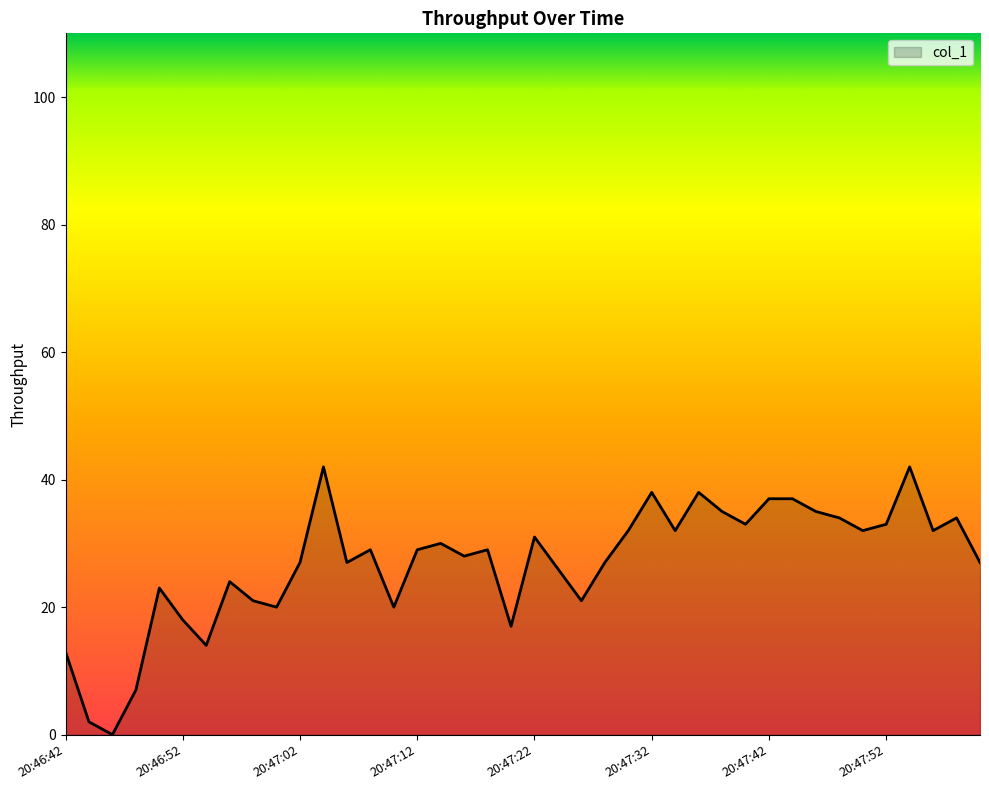

What is the difference between the maximum and minimum values?

42